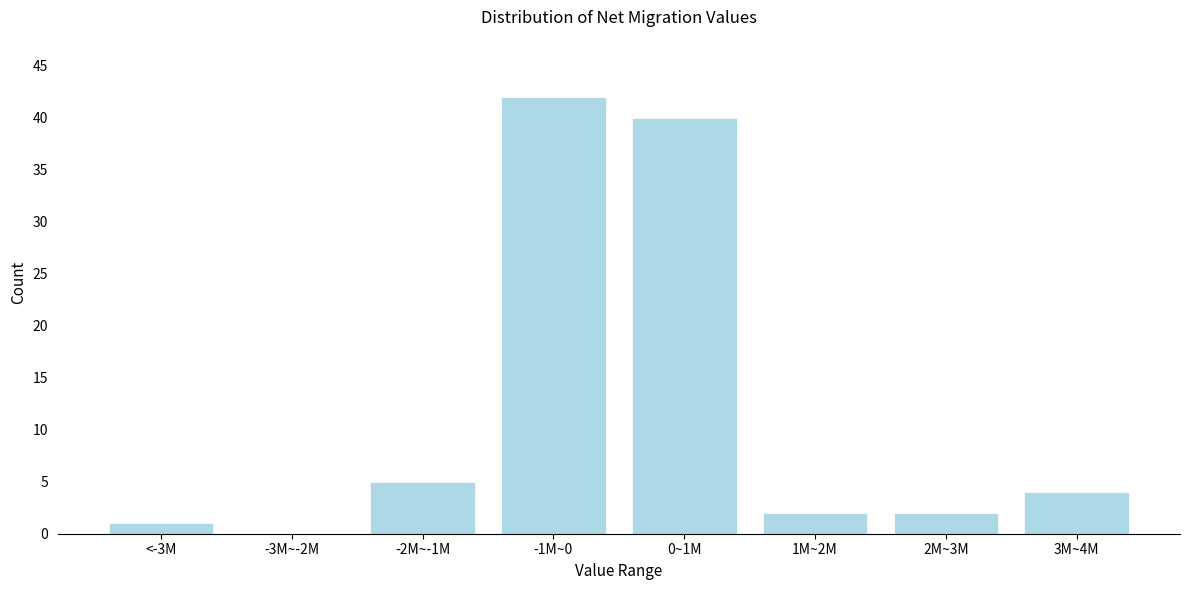

Reading right to left, what are all the values shown in this chart?

3M~4M=4	2M~3M=2	1M~2M=2	0~1M=40	-1M~0=42	-2M~-1M=5	-3M~-2M=0	<-3M=1